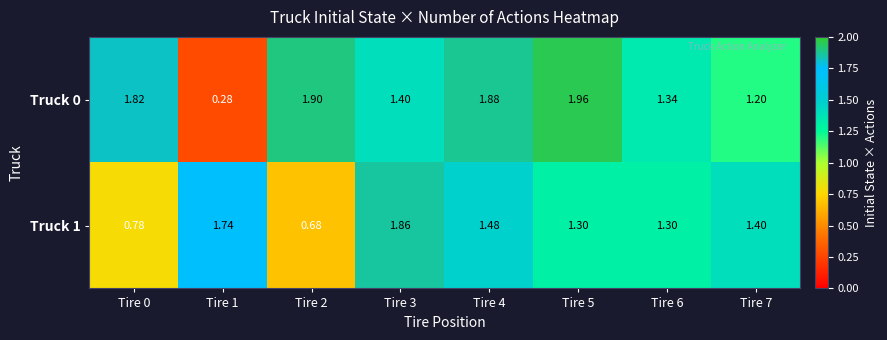

Which series has the largest range (max minus min)?

Truck 0